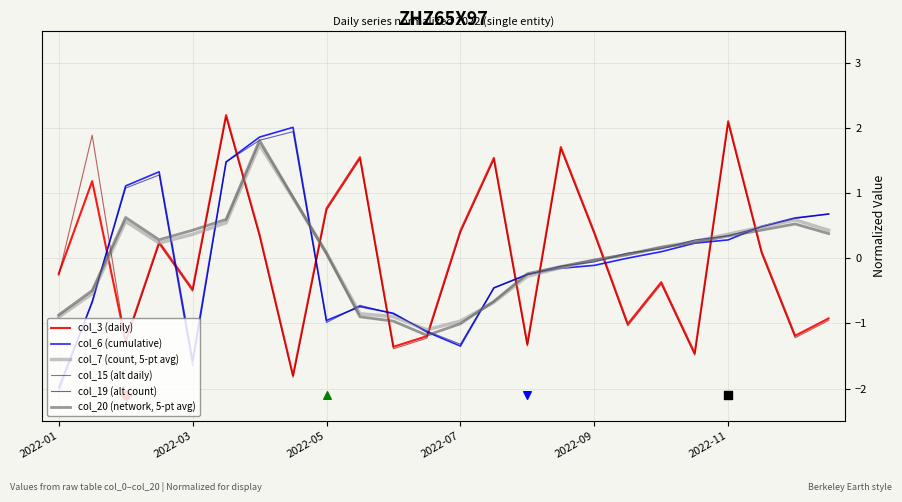

Which series has the largest total across all categories?

col_20 (network, 5-pt avg)